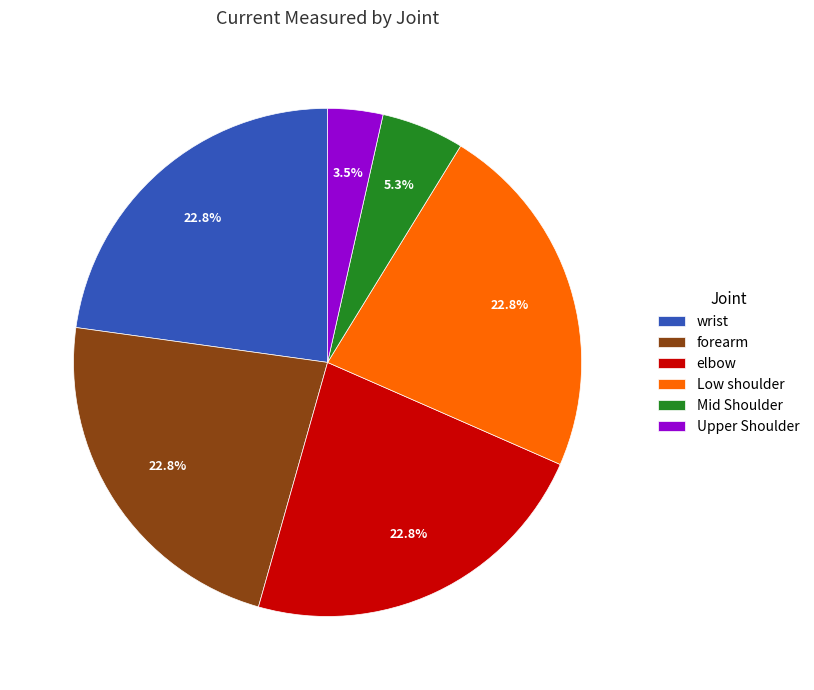

To the nearest percent, what is the average slice percentage?

17%